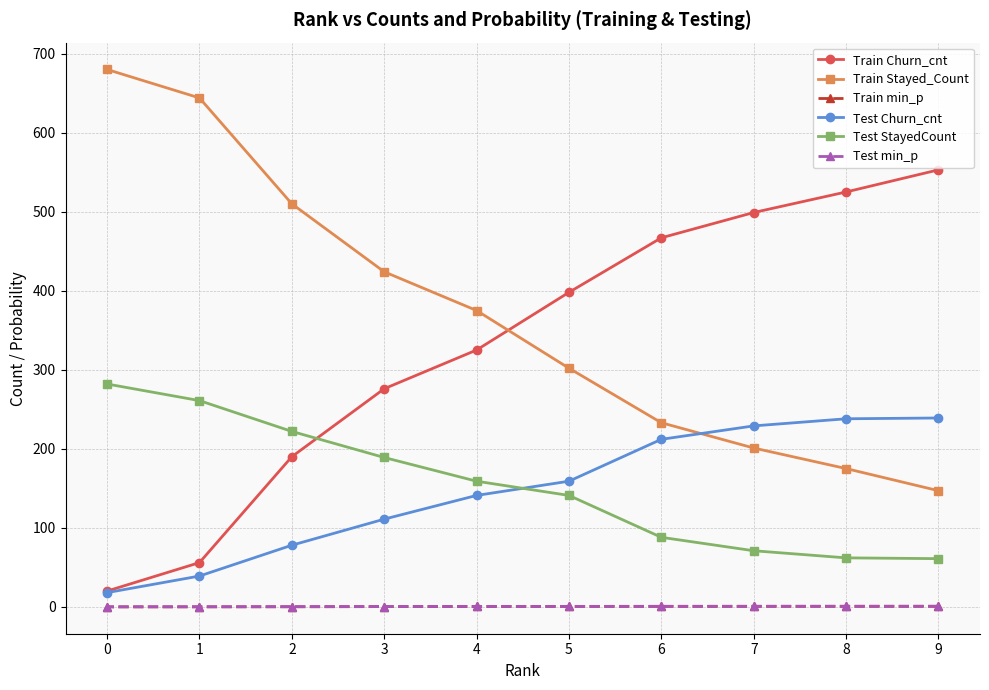

What are all the series names shown in the legend?

Train Churn_cnt, Train Stayed_Count, Train min_p, Test Churn_cnt, Test StayedCount, Test min_p